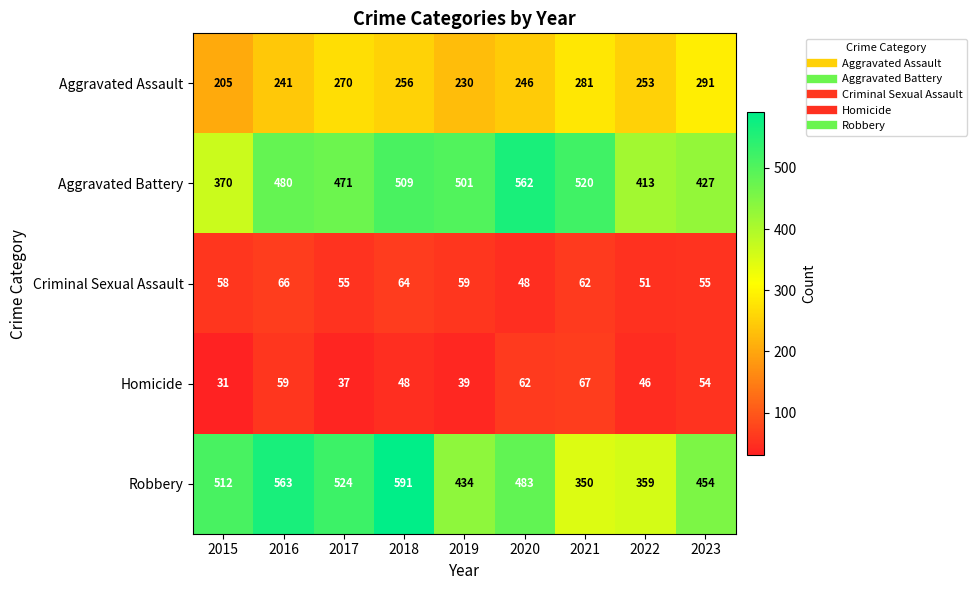

What is the sum of all Aggravated Battery values?

4253